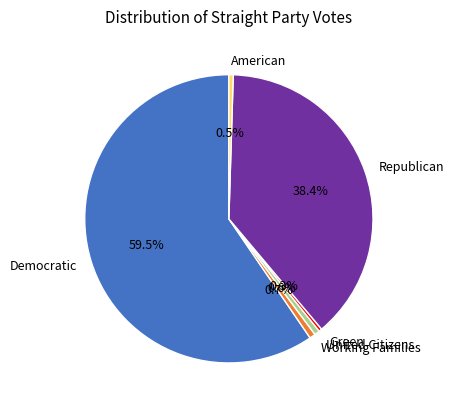

What is the total percentage of Republican and United Citizens?

39.0%